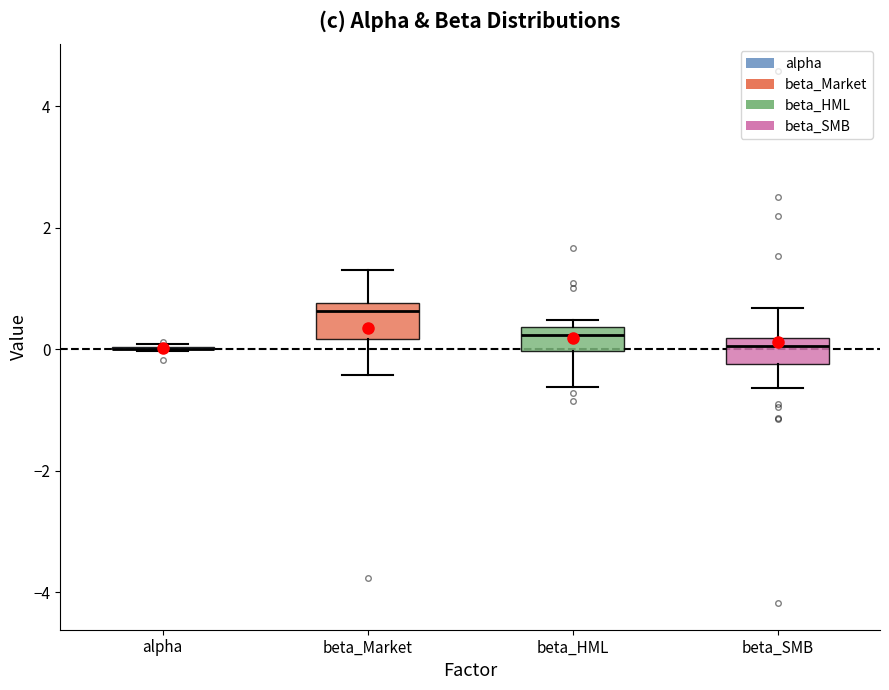

Reading left to right, transcribe this box plot: for each box, give where its median line is, the range the box spans, and where its two whiskers end, as read against the y-axis. The values are not printed on the chart, so give them approximately, as read against the axis.

alpha: box collapsed to a line at 0.0, whiskers 0.0 to 0.0
beta_Market: median 0.6, box 0.2 to 0.8, whiskers -0.4 to 1.4
beta_HML: median 0.2, box 0.0 to 0.4, whiskers -0.6 to 0.4 (just above the box's upper edge)
beta_SMB: median 0.0, box -0.2 to 0.2, whiskers -0.6 to 0.6